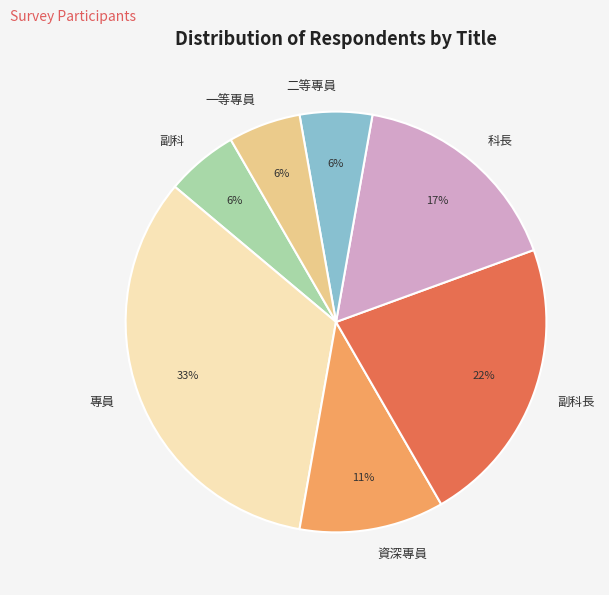

Approximately how many times larger is the value at 專員 compared to 副科長?

1.5